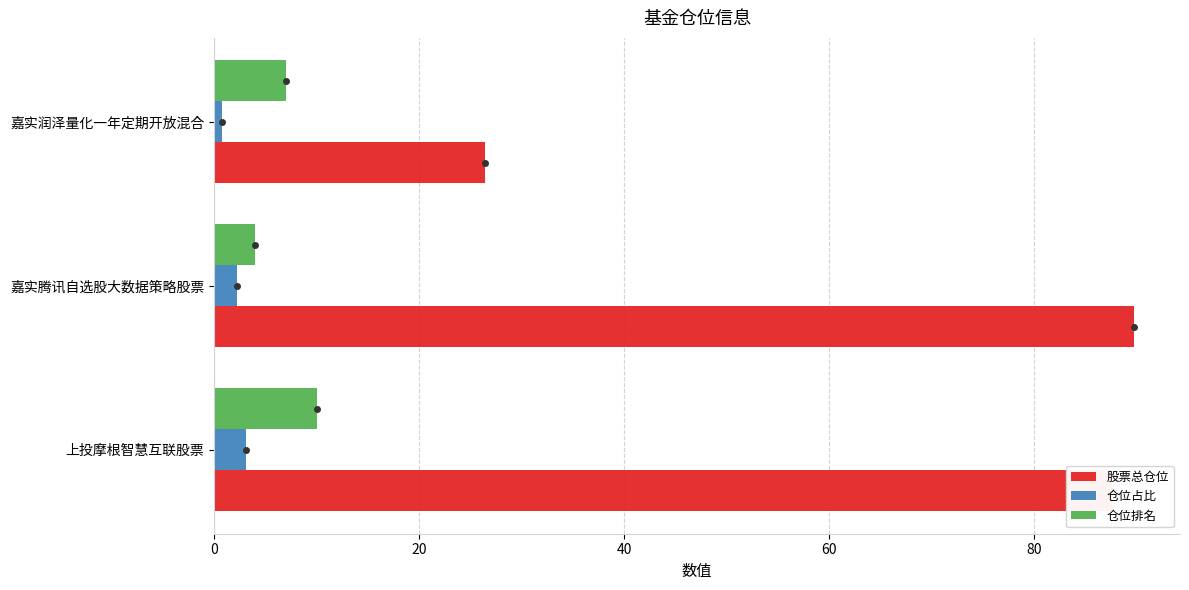

What is the difference between the maximum and minimum values in the 仓位排名 series?

6.0